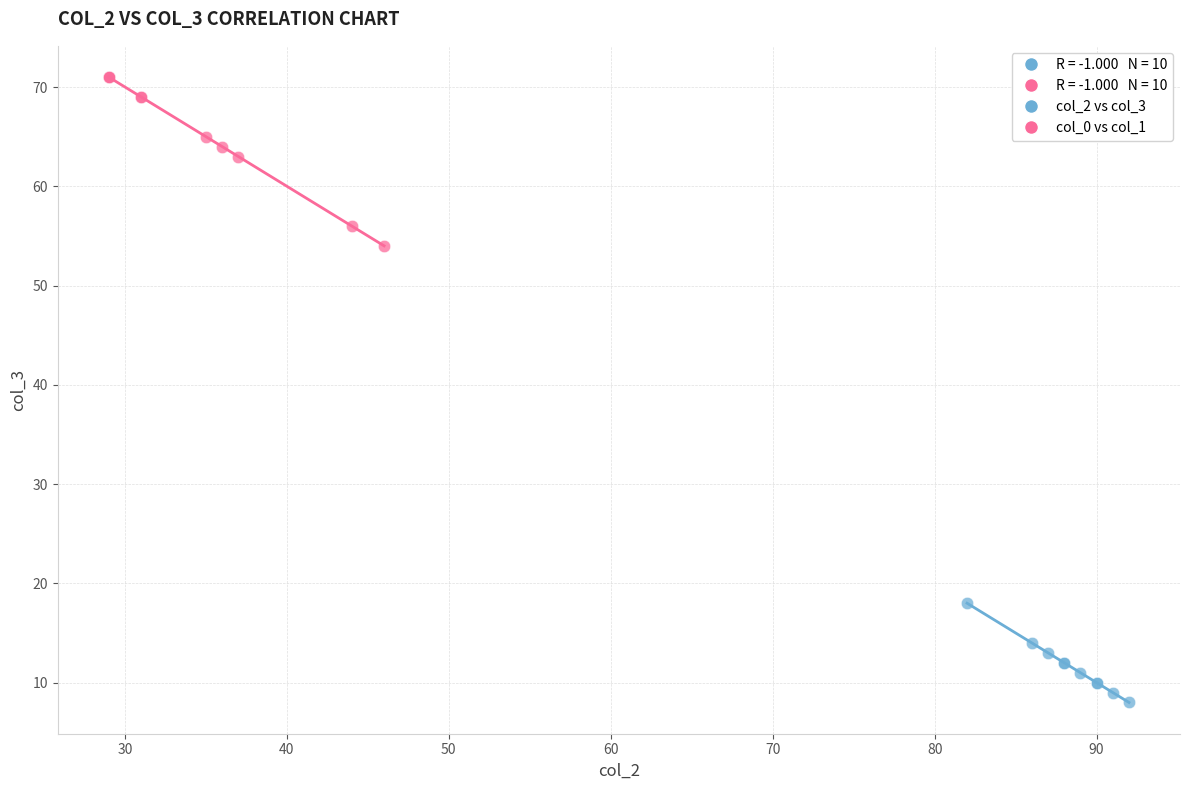

Which series reaches the minimum Y coordinate?

col_2 vs col_3